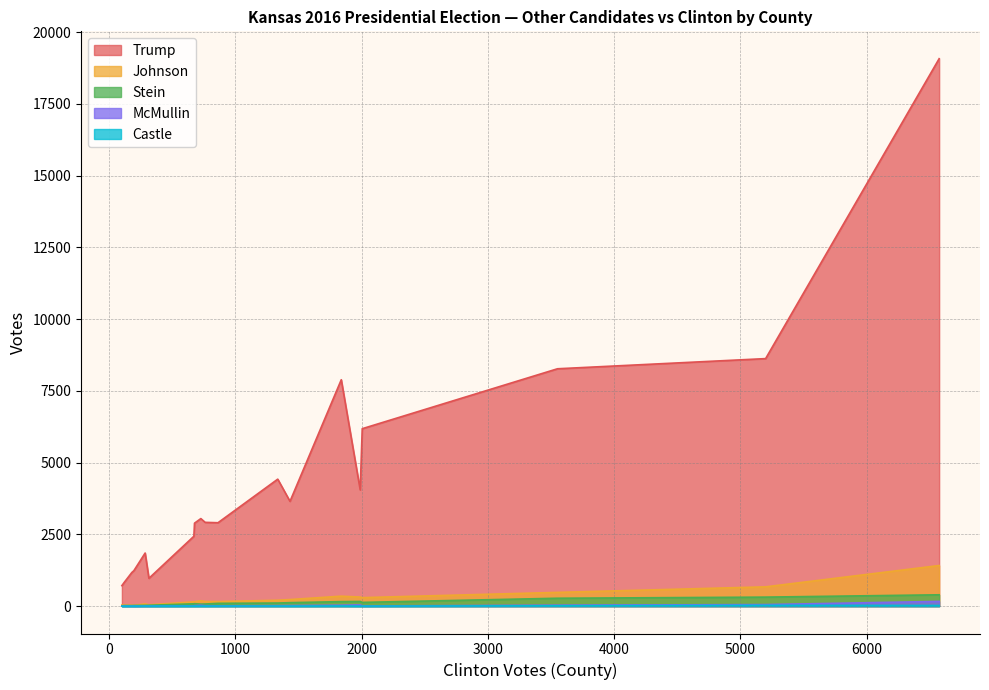

How many data points in Stein  are less than 85?

9